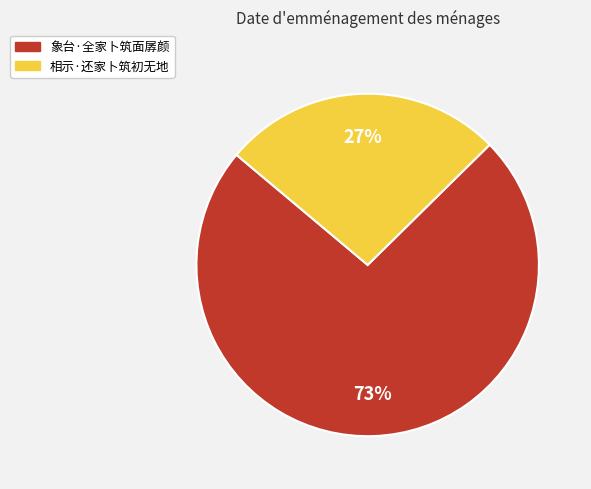

Which category accounts for the majority?

象台·全家卜筑面孱颜